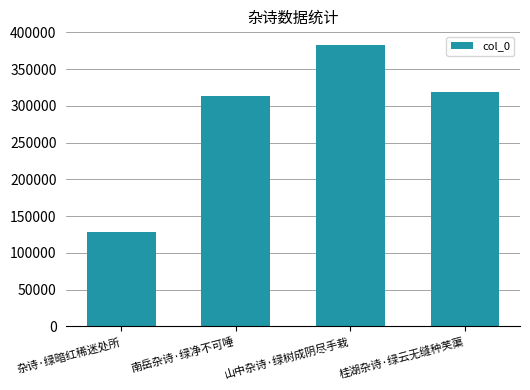

What is the difference between the maximum and second lowest values?

68199